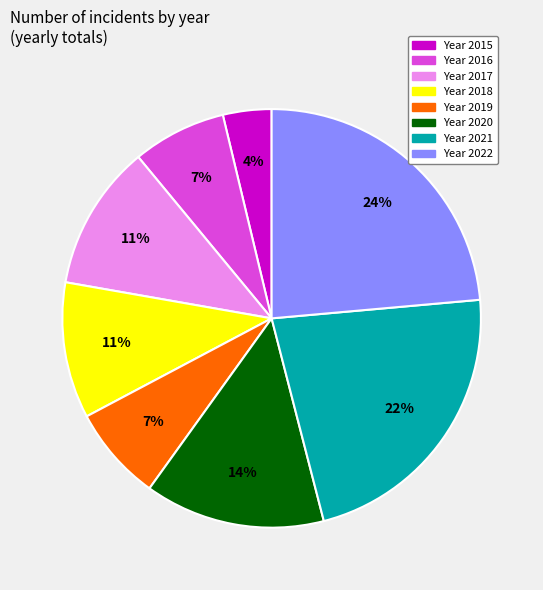

To the nearest percent, what is the average slice percentage?

12%